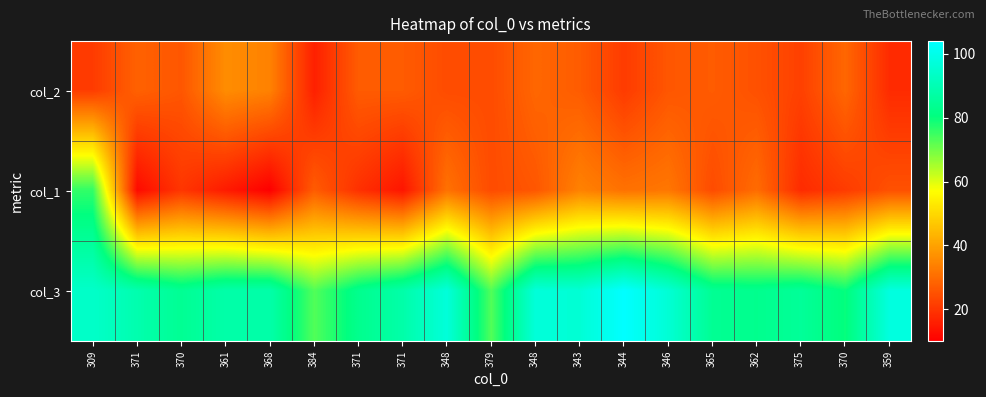

How many data points does each series have?

19